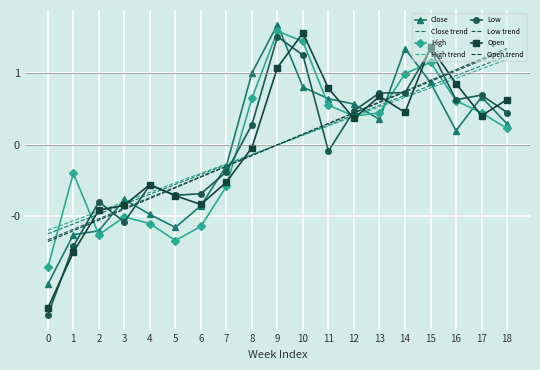

Which series has the largest total across all categories?

High